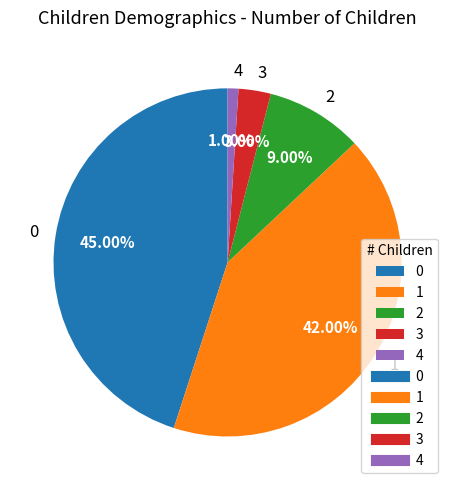

What percentage is the 2 slice, to the nearest percent?

9%